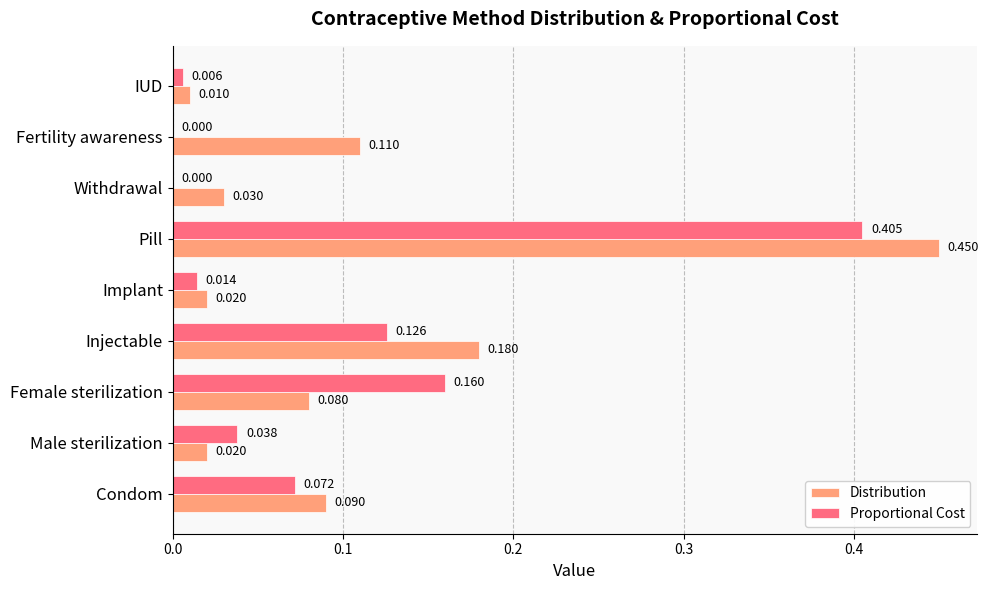

Which series has the largest total across all categories?

Distribution